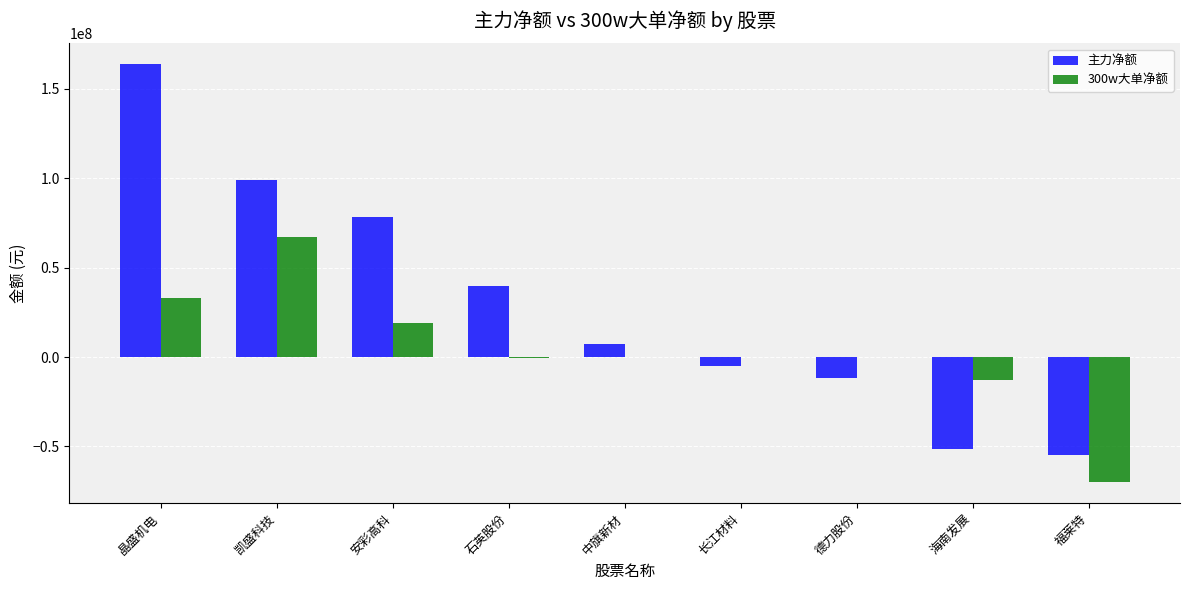

Is it true that 300w大单净额 equals 18971561 at 安彩高科?

True